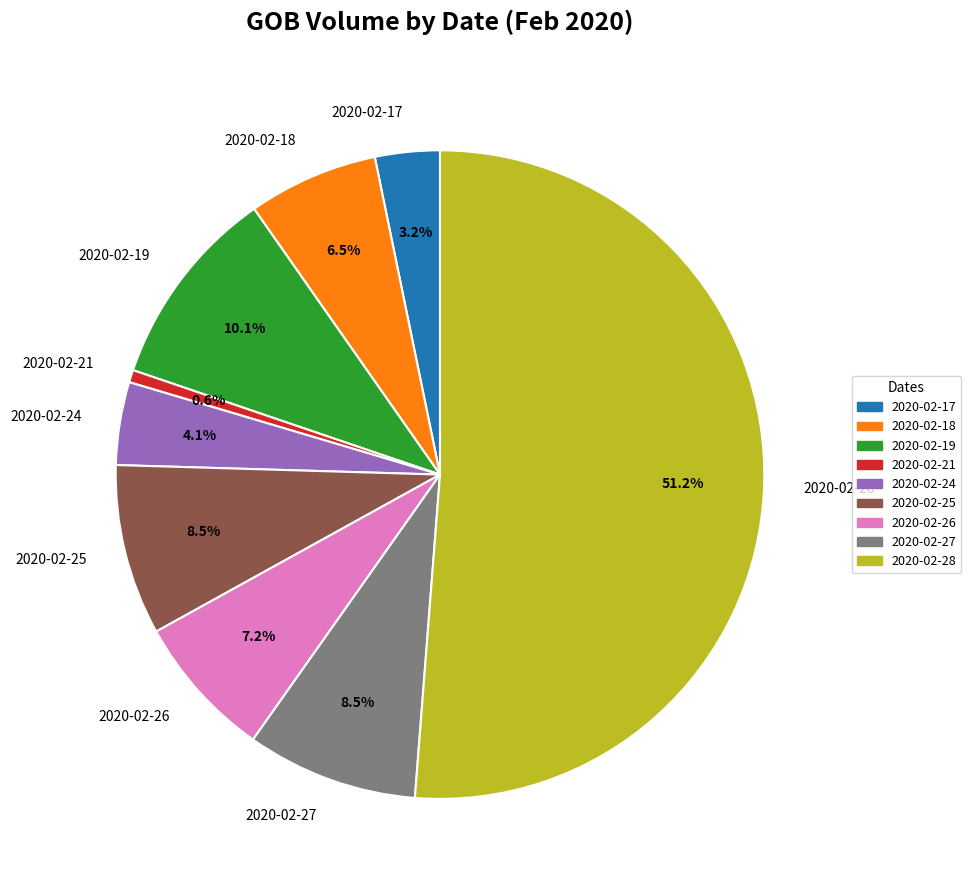

Which category accounts for the majority?

2020-02-28